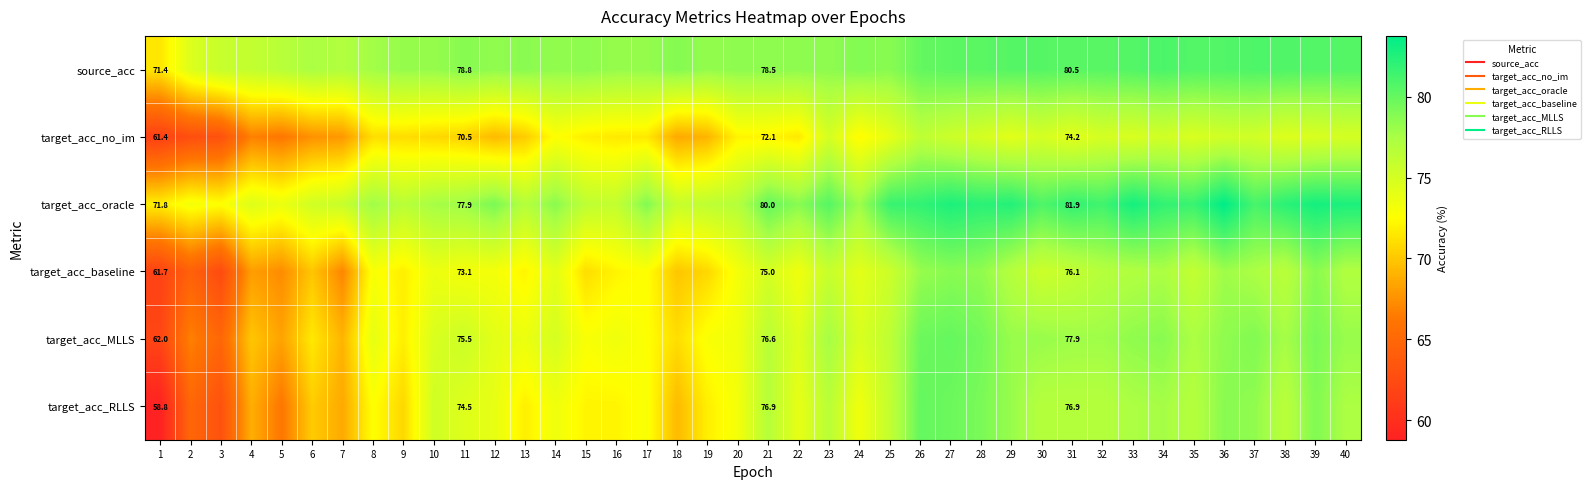

Which category has the lowest value in the target_acc_oracle series?

1